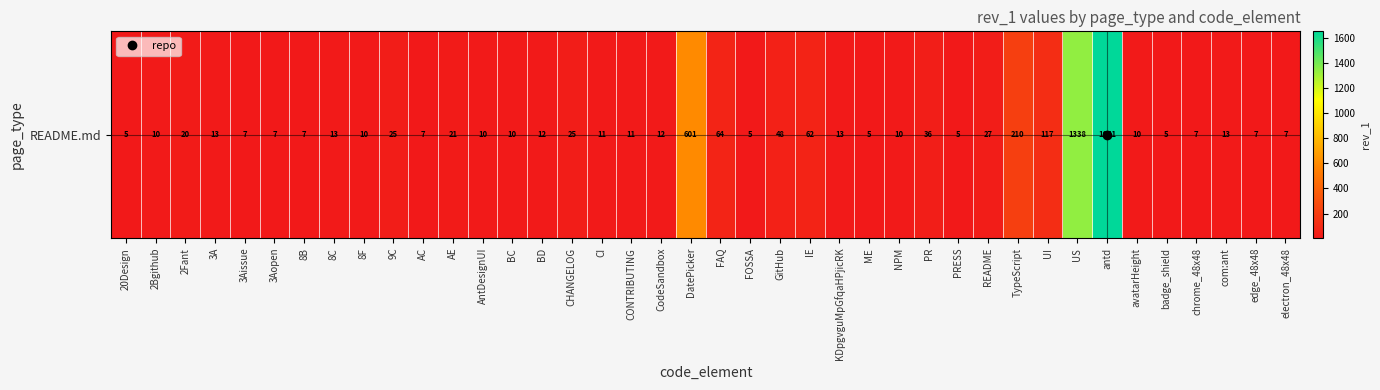

How many values are below 12?

20